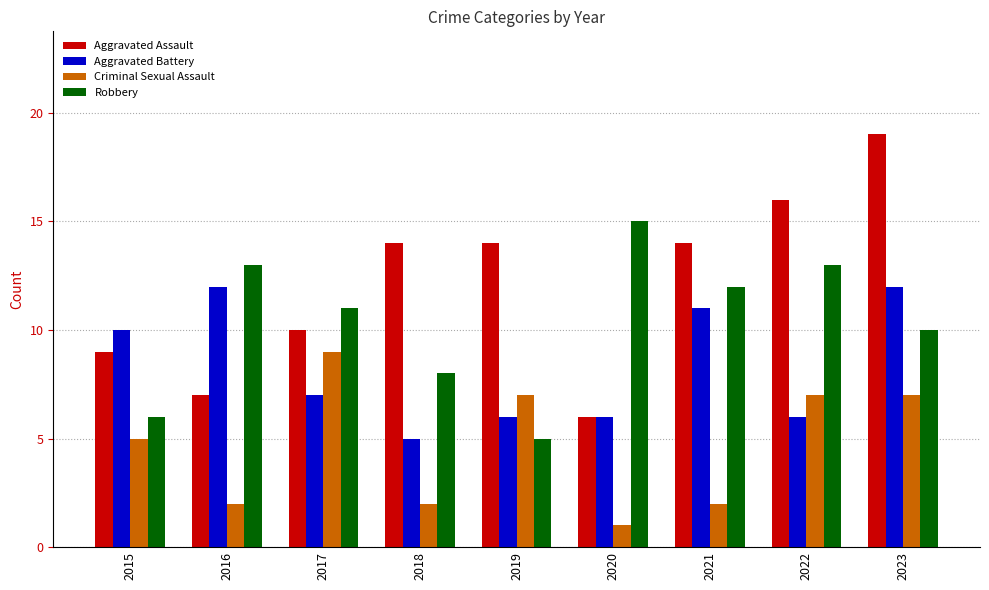

The Robbery series shows 15 at 2020. True or false?

True